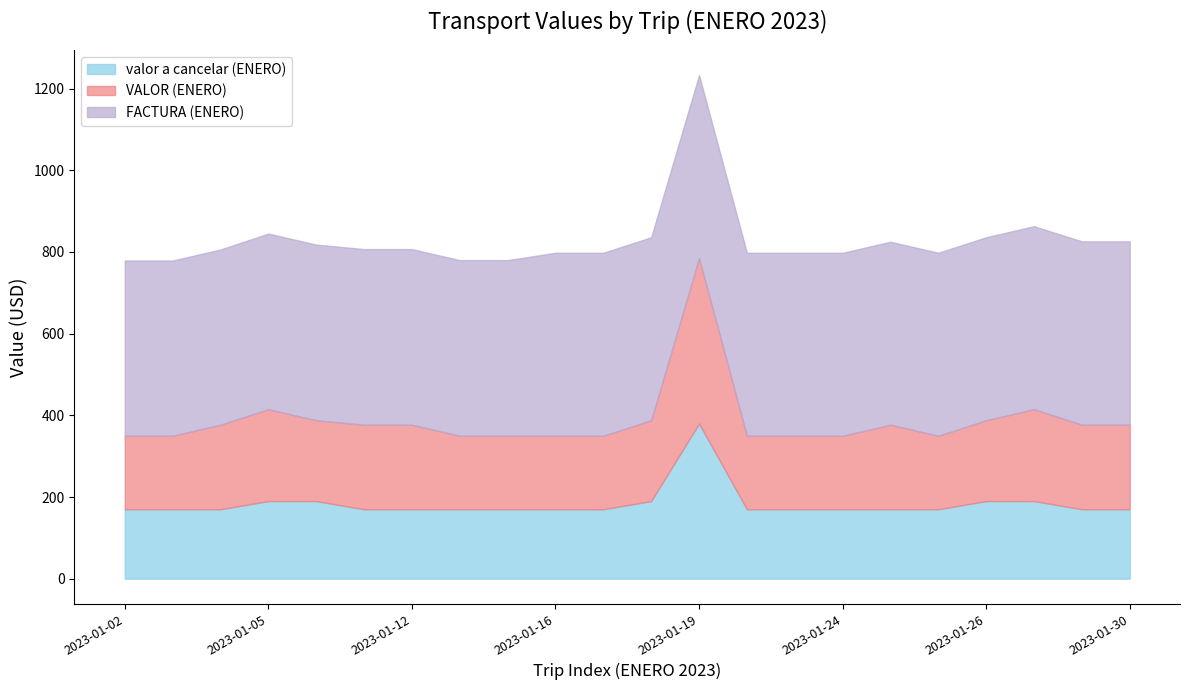

True or false: FACTURA (ENERO) and VALOR (ENERO) cross at least once.

False